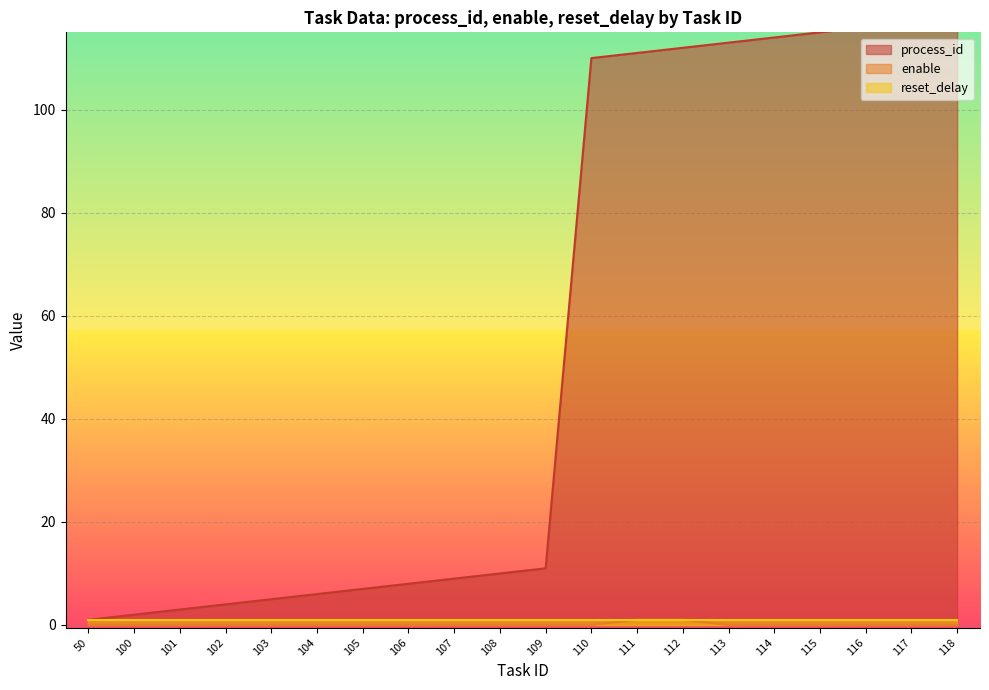

True or false: process_id and enable cross at least once.

False